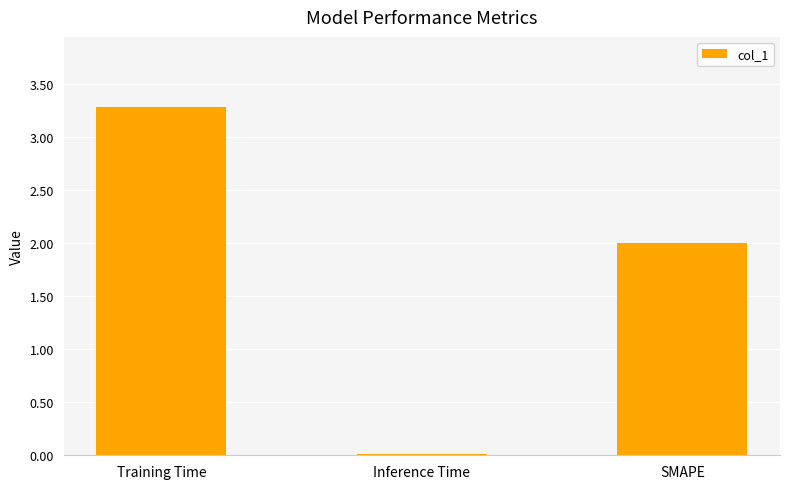

At which label does the data first exceed 2?

Training Time